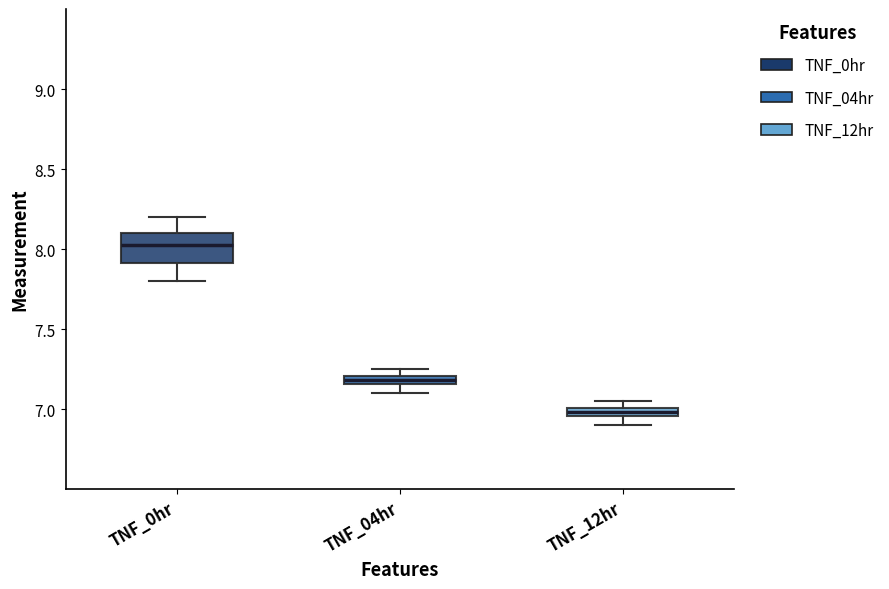

Where is the upper edge of the box for TNF_0hr on the y-axis? The values are not printed on the chart, so give them approximately, as read against the axis.

8.10